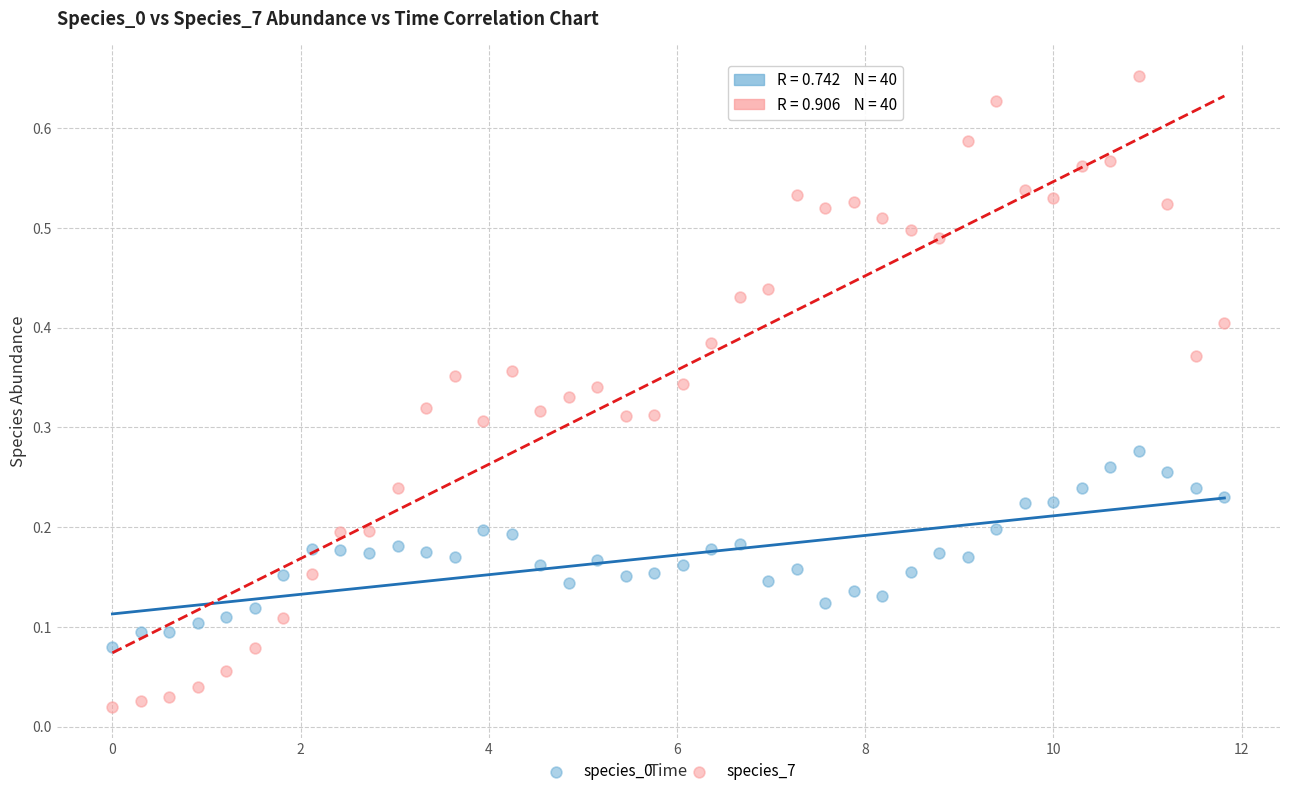

Which series has the widest spread of Y values?

species_7